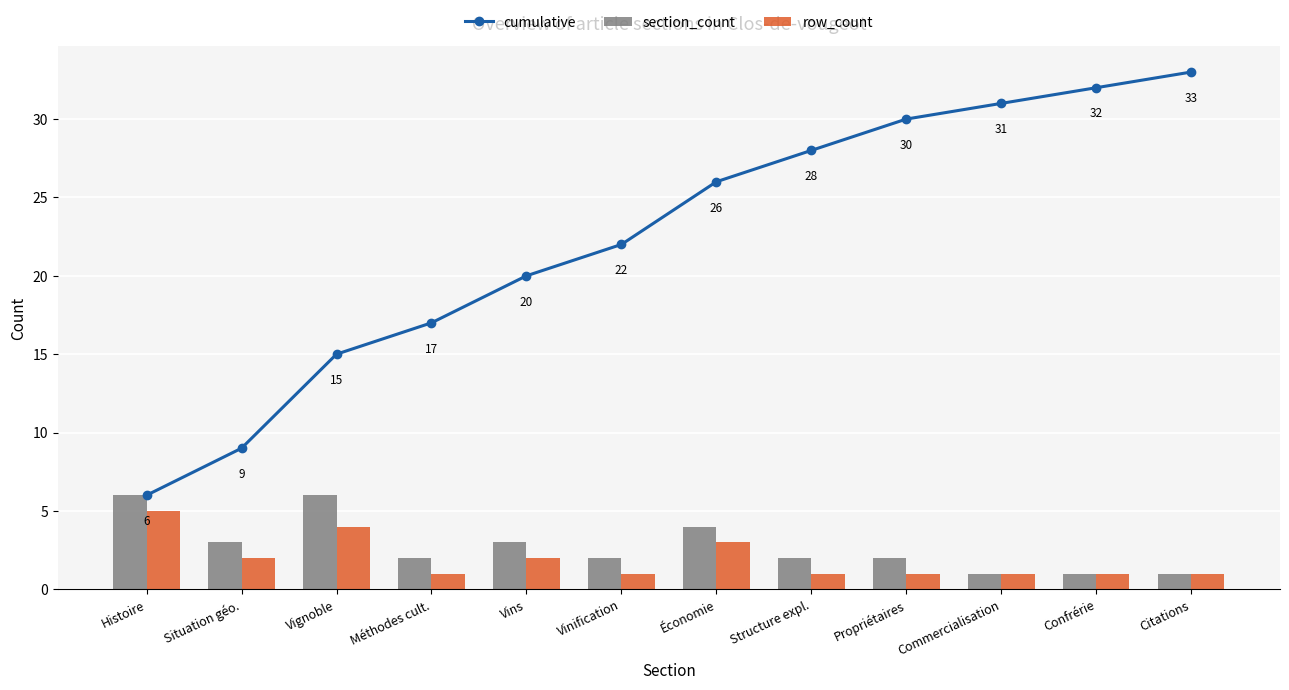

Between Histoire and Situation géo., which series saw the biggest shift?

cumulative